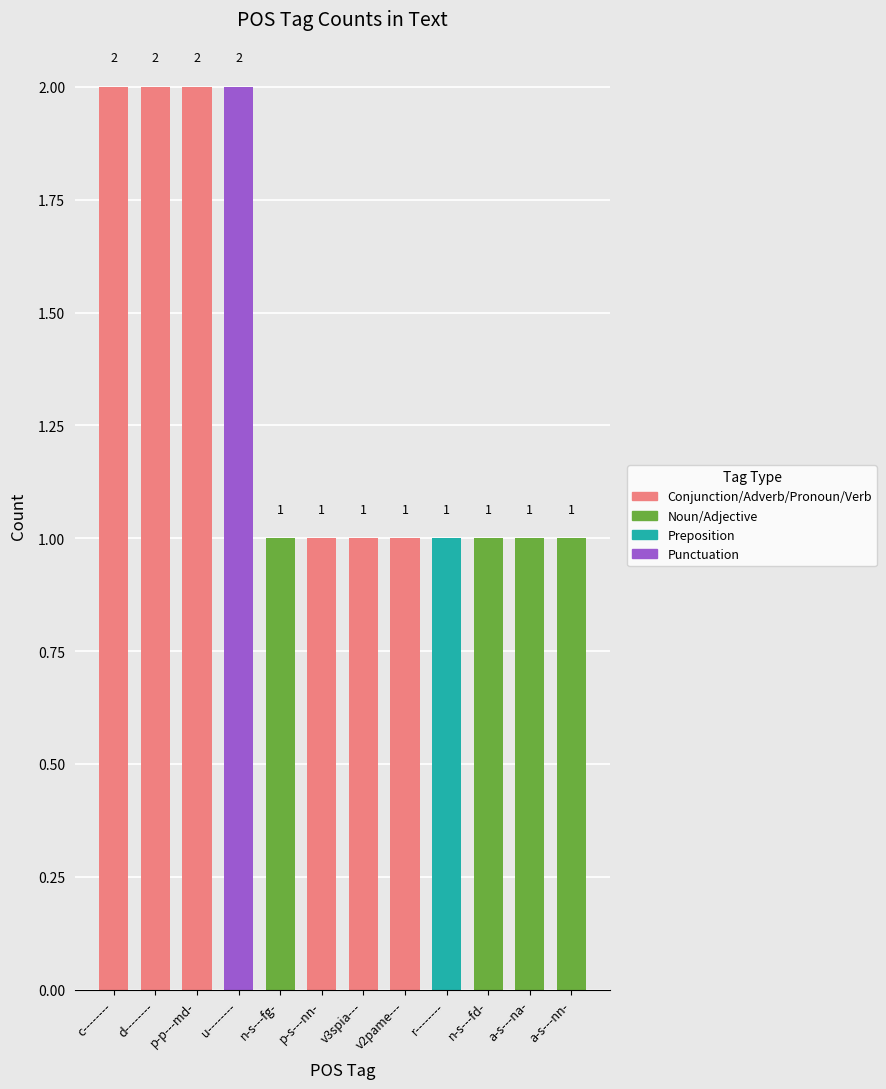

Does the chart contain stacked bars?

No